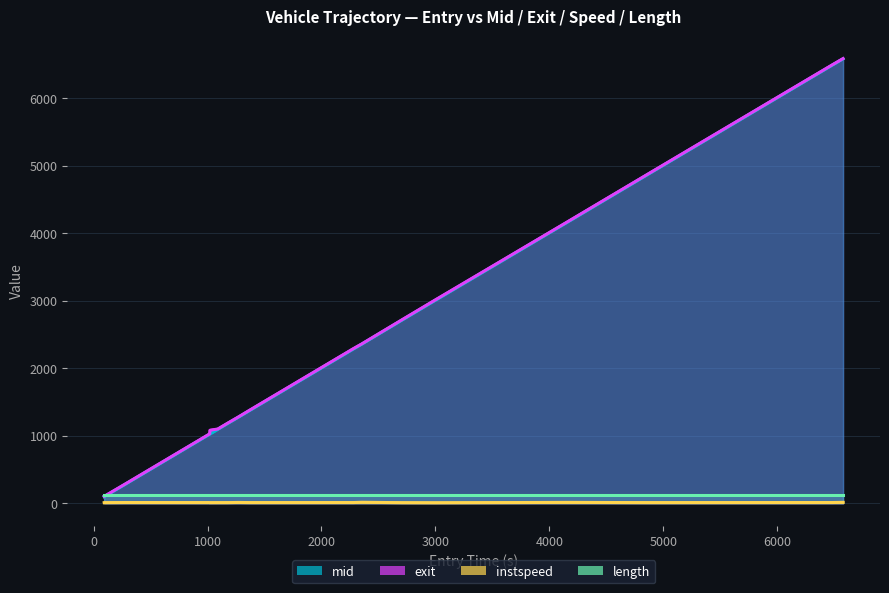

What is the sum of all mid values?

49985.8